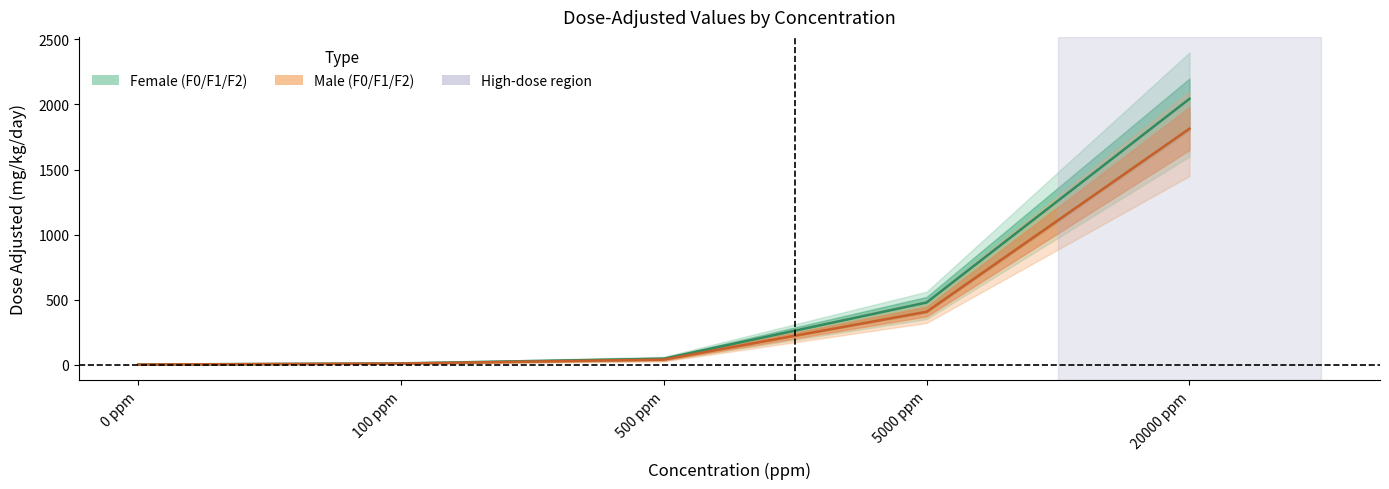

Between 0 ppm and 20000 ppm, which is larger?

20000 ppm